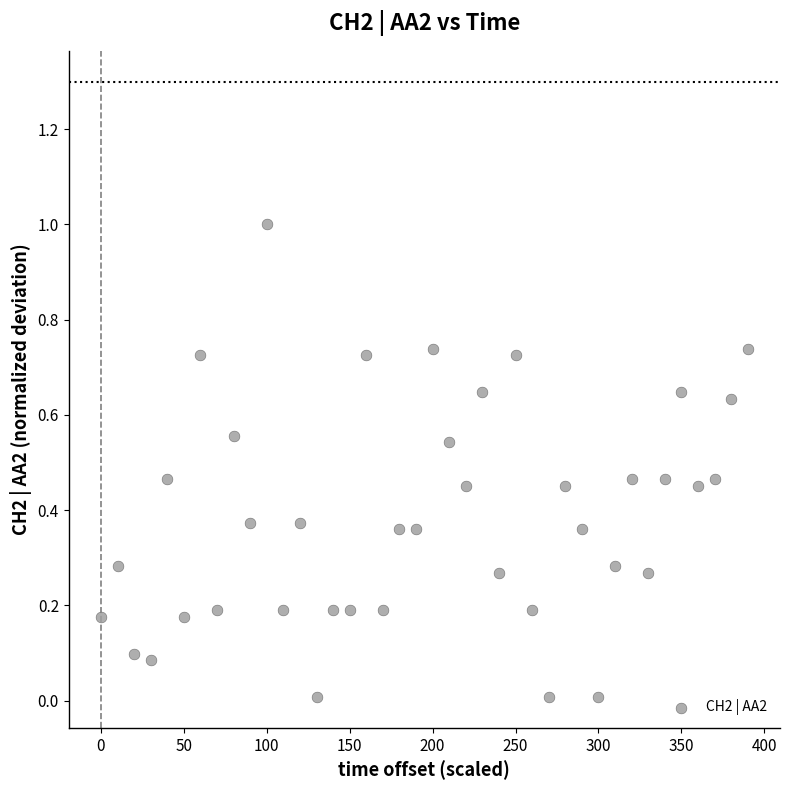

What is the range of X values (max minus min)?

390.0